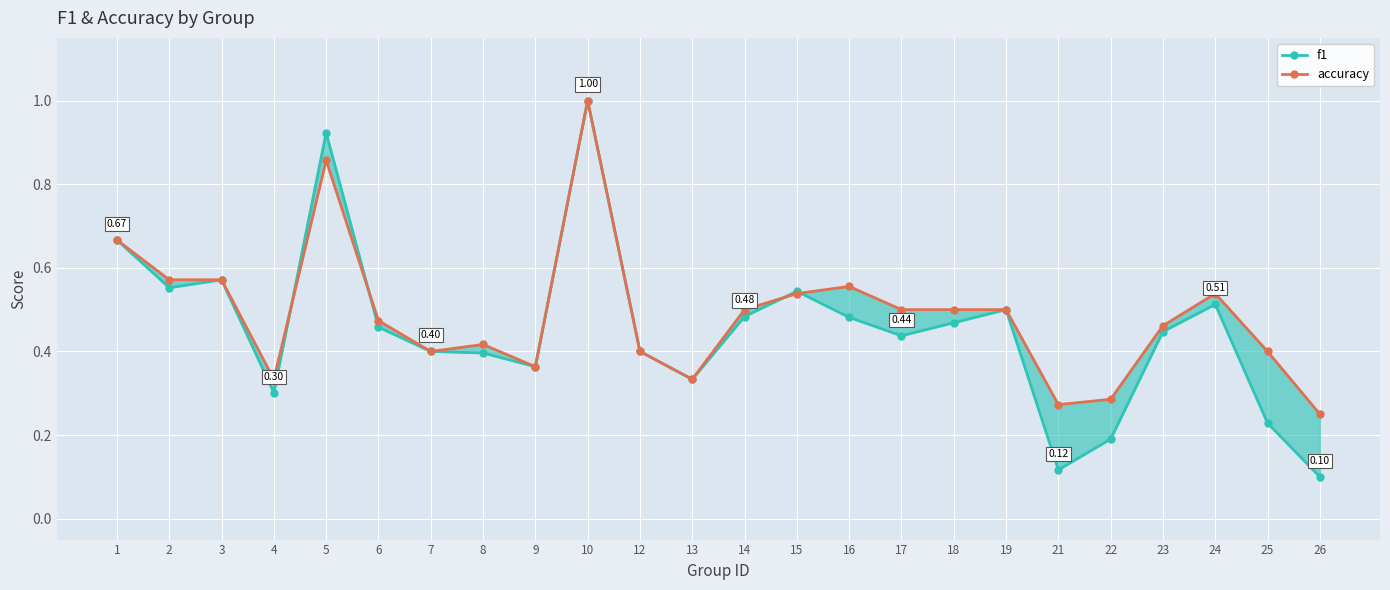

What is the value of the f1 point at the 16th from the left?

0.4